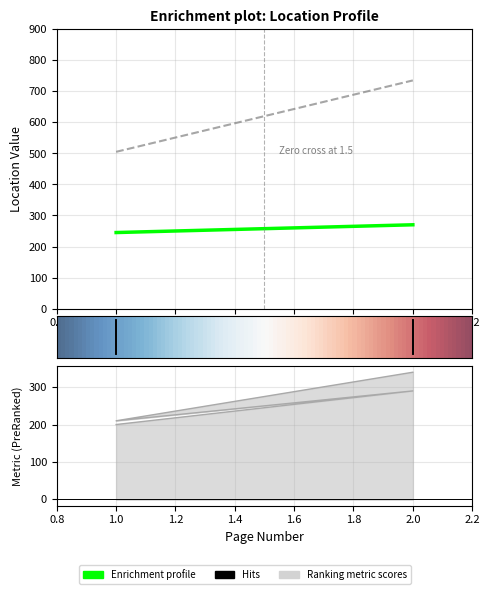

The value at 1 is 303. True or false?

False